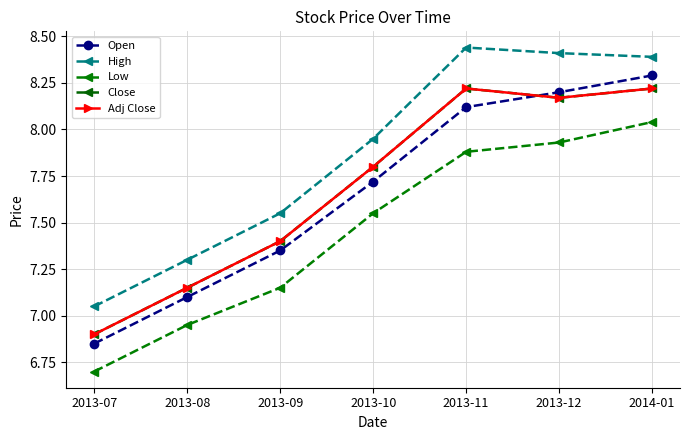

What are all the series names shown in the legend?

Open, High, Low, Close, Adj Close